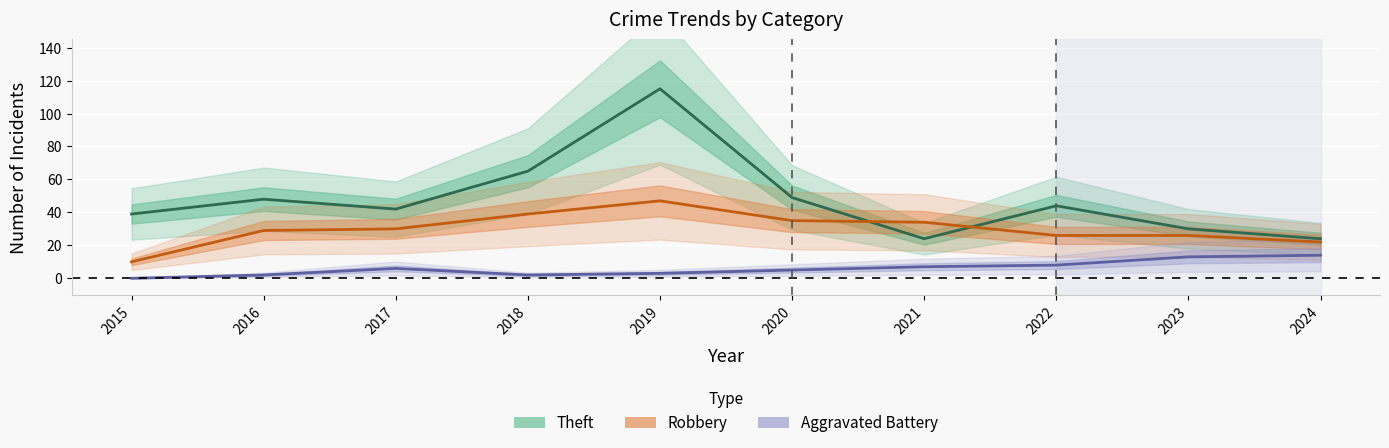

List the series in order of their overall mean, highest first.

Theft, Robbery, Aggravated Battery